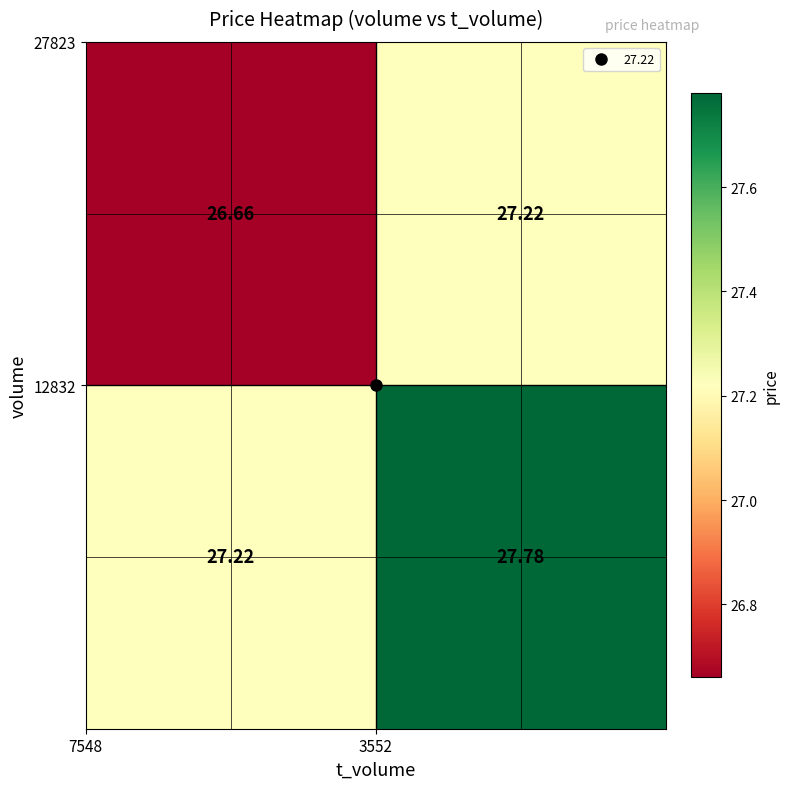

How many series are shown in this chart?

2